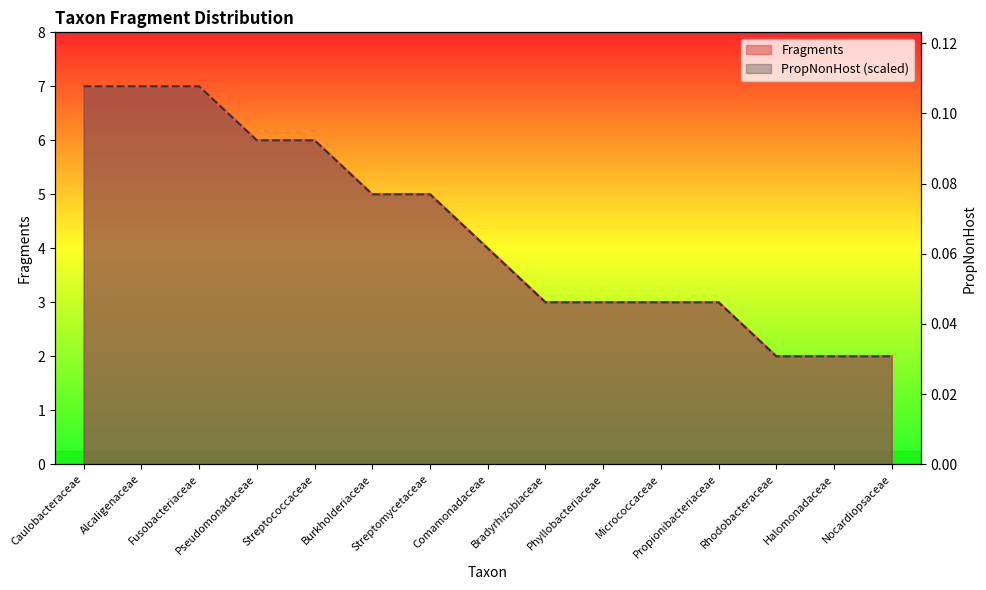

Reading left to right, what are all the values shown in this chart?

Fragments: Caulobacteraceae=7	Alcaligenaceae=7	Fusobacteriaceae=7	Pseudomonadaceae=6	Streptococcaceae=6	Burkholderiaceae=5	Streptomycetaceae=5	Comamonadaceae=4	Bradyrhizobiaceae=3	Phyllobacteriaceae=3	Micrococcaceae=3	Propionibacteriaceae=3	Rhodobacteraceae=2	Halomonadaceae=2	Nocardiopsaceae=2
PropNonHost: Caulobacteraceae=7	Alcaligenaceae=7	Fusobacteriaceae=7	Pseudomonadaceae=6	Streptococcaceae=6	Burkholderiaceae=5	Streptomycetaceae=5	Comamonadaceae=4	Bradyrhizobiaceae=3	Phyllobacteriaceae=3	Micrococcaceae=3	Propionibacteriaceae=3	Rhodobacteraceae=2	Halomonadaceae=2	Nocardiopsaceae=2